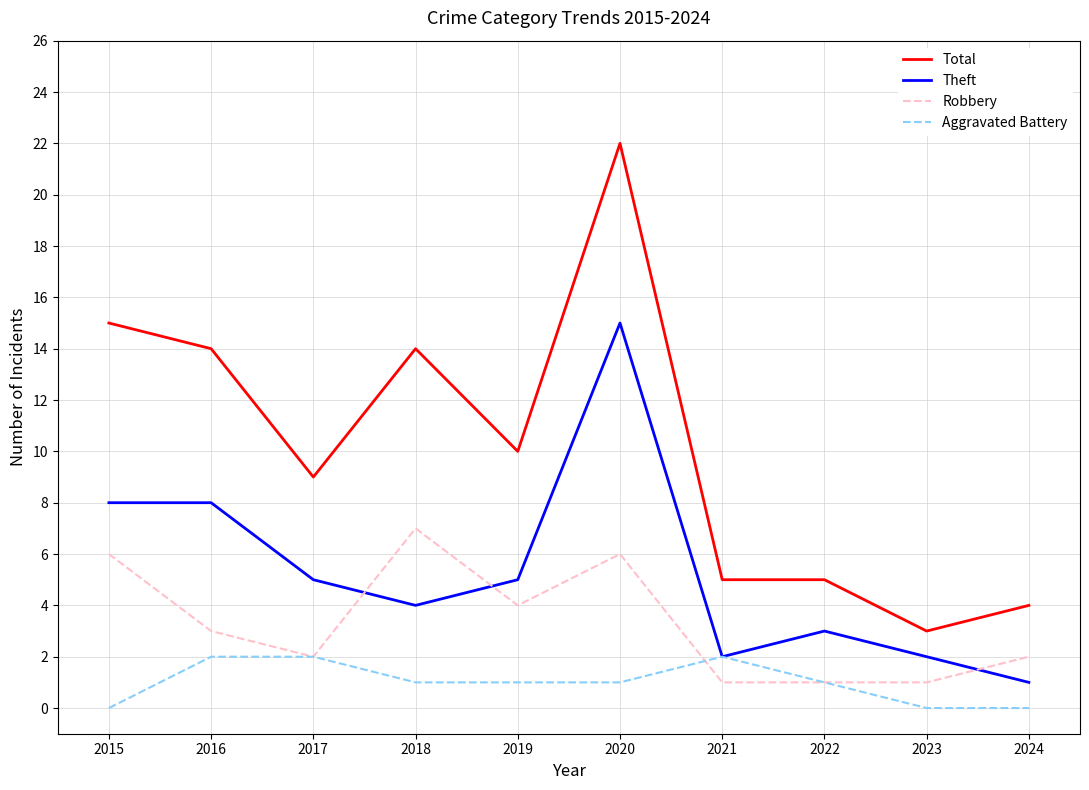

How many lines are shown in the chart?

4